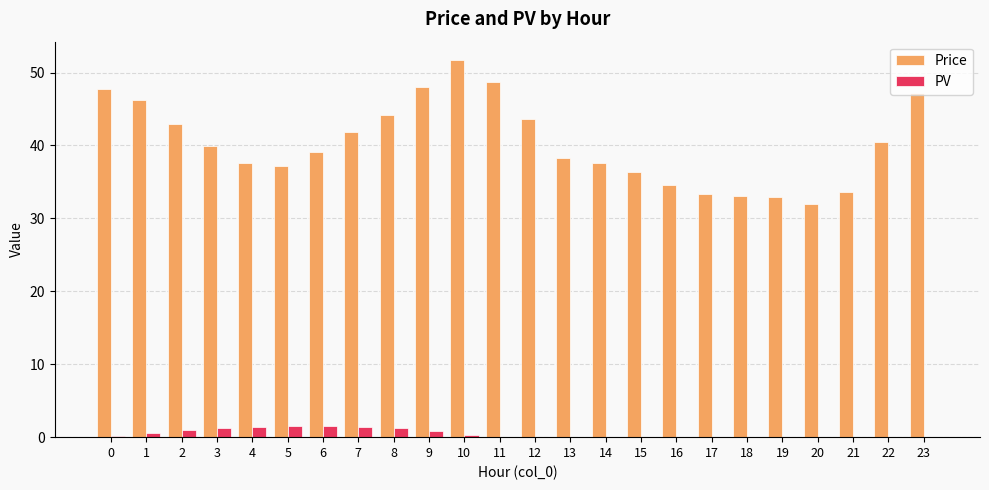

How many data points does each series have?

24